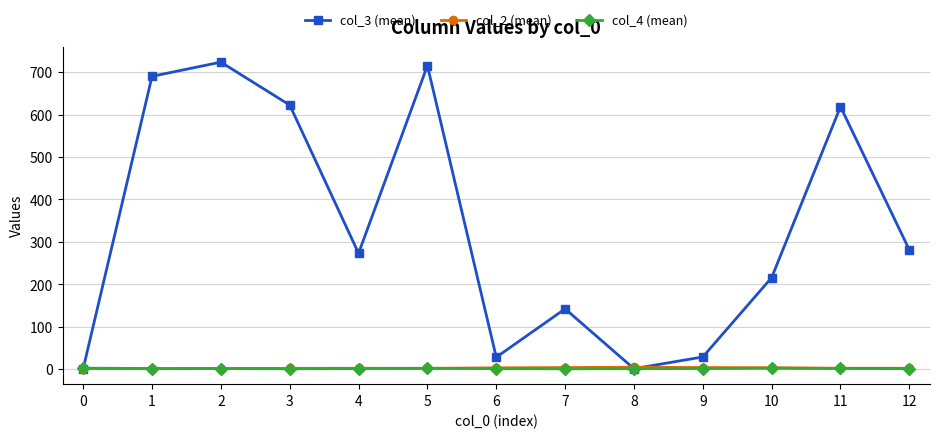

What is the value of the col_4 (mean) point at the 12th from the left?

1.5